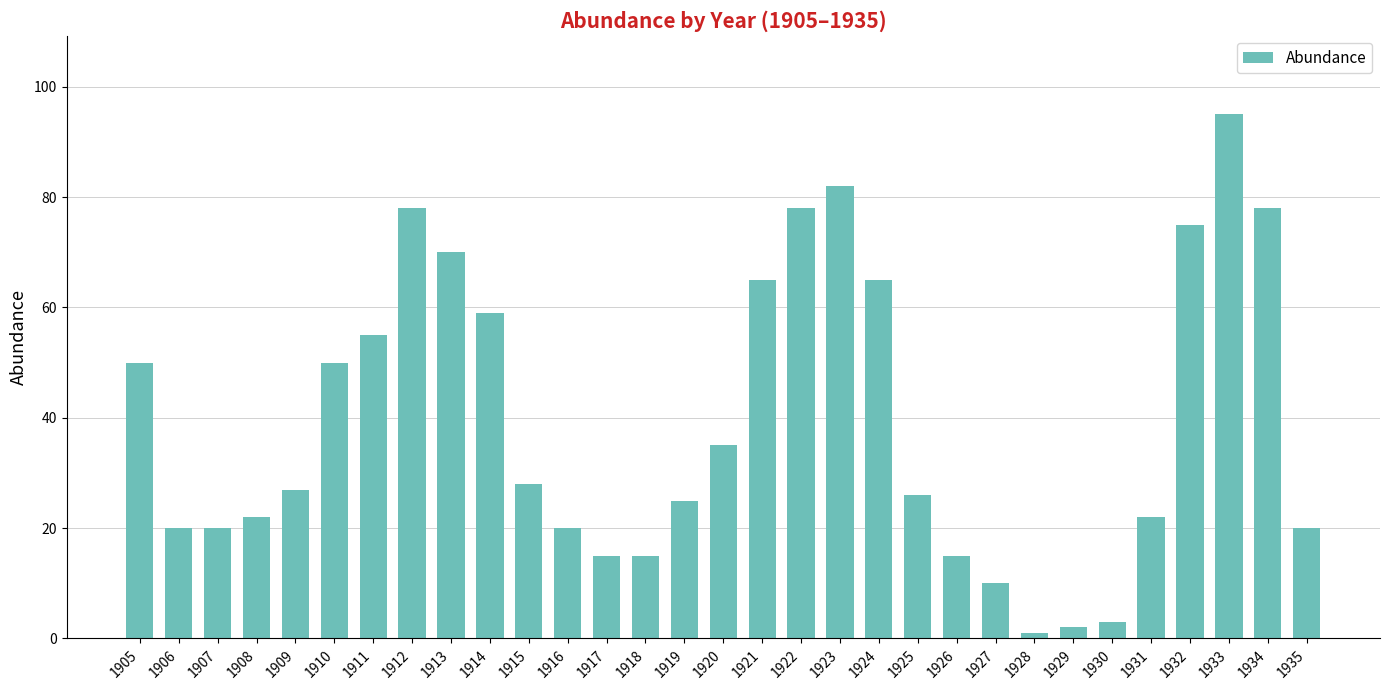

Read the value at 1915, to the nearest 5.

30